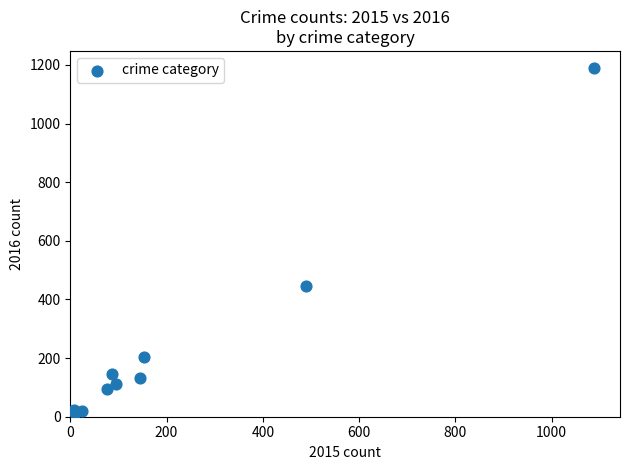

What Y value in the scatter plot is closest to 600?

446